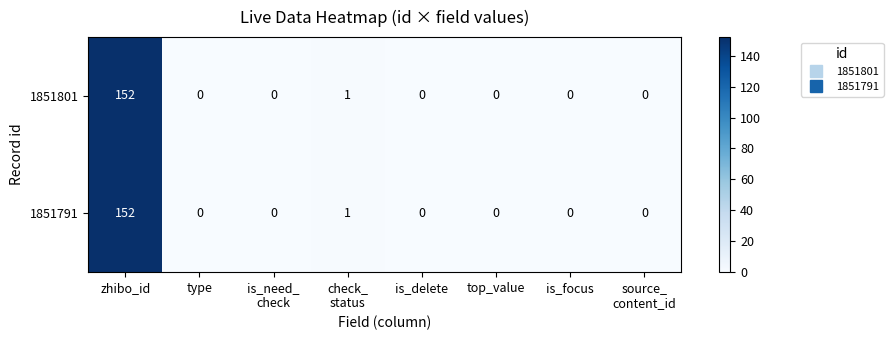

How many distinct data groups are displayed?

2